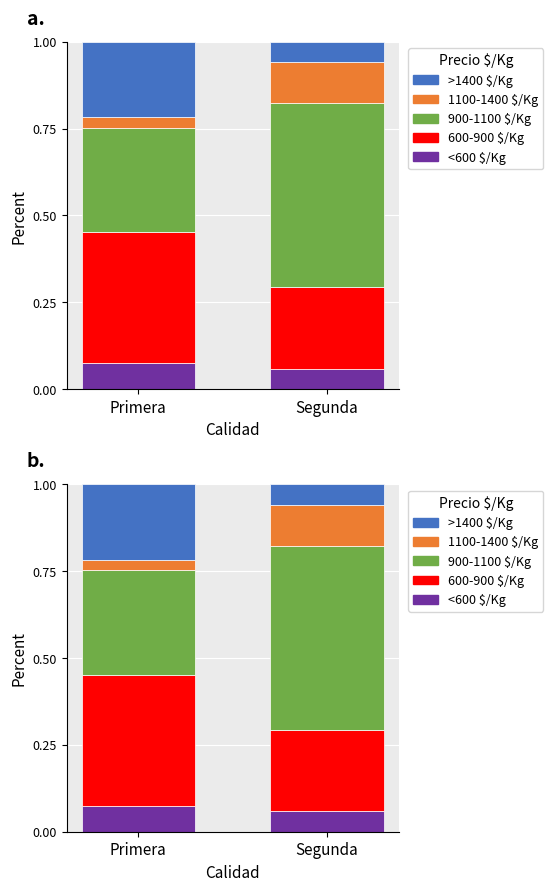

What is the sum of the 900-1100 $/Kg values at Primera and Segunda?

0.8